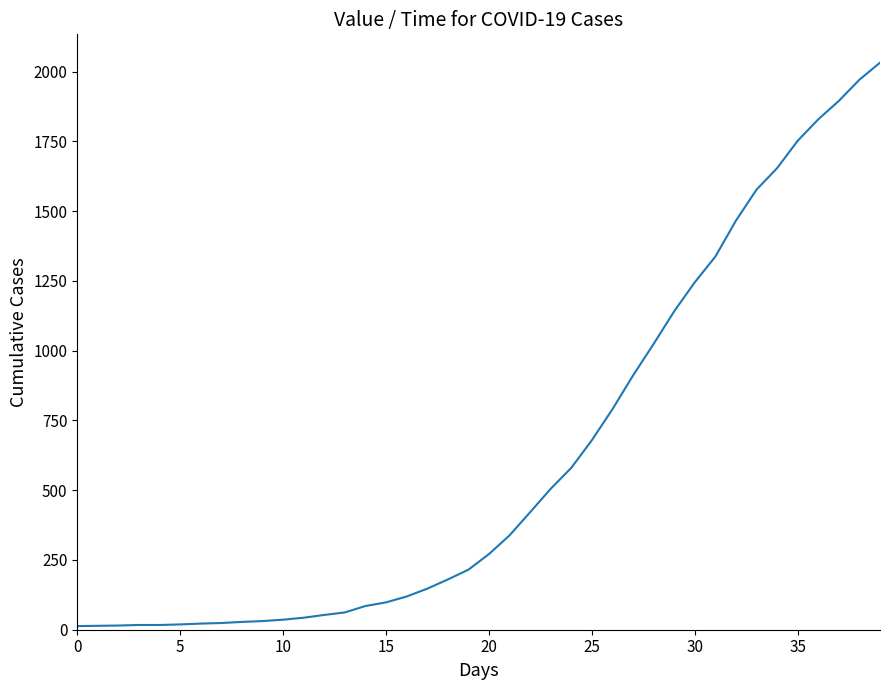

What is the maximum value shown in the chart?

2032